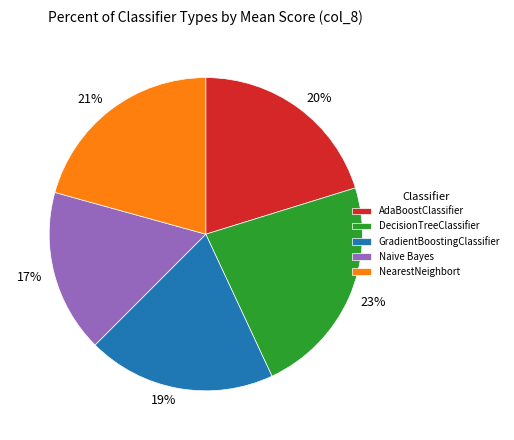

Which category has the biggest portion of the pie?

DecisionTreeClassifier